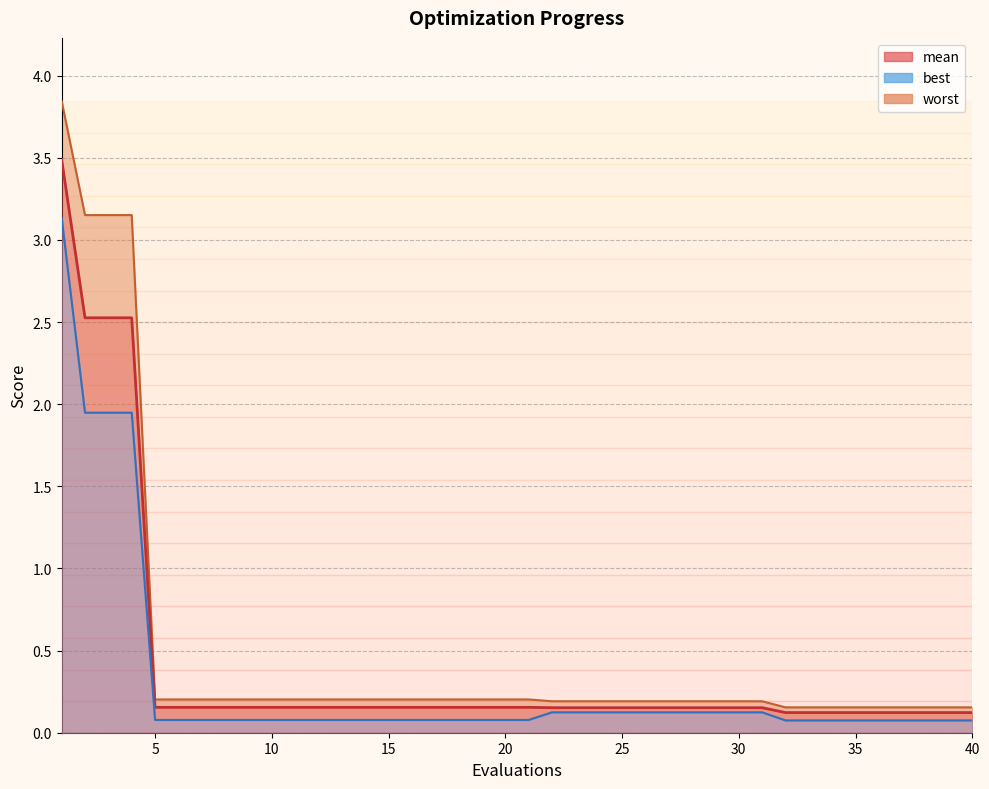

Rank the categories by worst value from lowest to highest.

32, 33, 34, 35, 36, 37, 38, 39, 40, 22, 23, 24, 25, 26, 27, 28, 29, 30, 31, 5, 6, 7, 8, 9, 10, 11, 12, 13, 14, 15, 16, 17, 18, 19, 20, 21, 2, 3, 4, 1